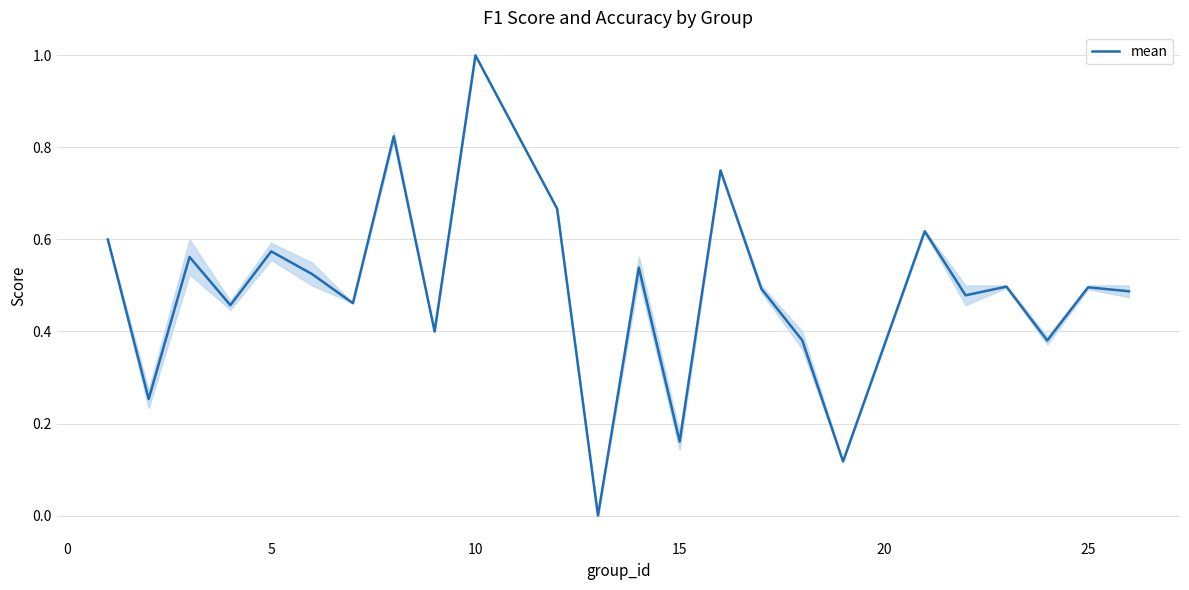

Which category has the highest value across all series?

10